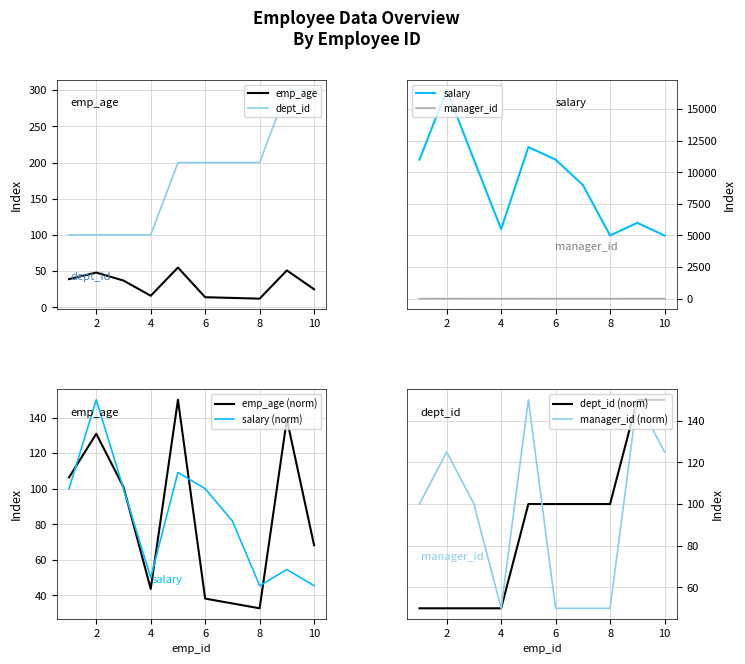

Reading left to right, extract all data points from this chart.

emp_age: 39	48	37	16	55	14	13	12	51	25
salary: 11000	16500	11000	5500	12000	11000	9000	5000	6000	5000
manager_id: 4	5	4	2	6	2	2	2	6	5
dept_id: 100	100	100	100	200	200	200	200	300	300